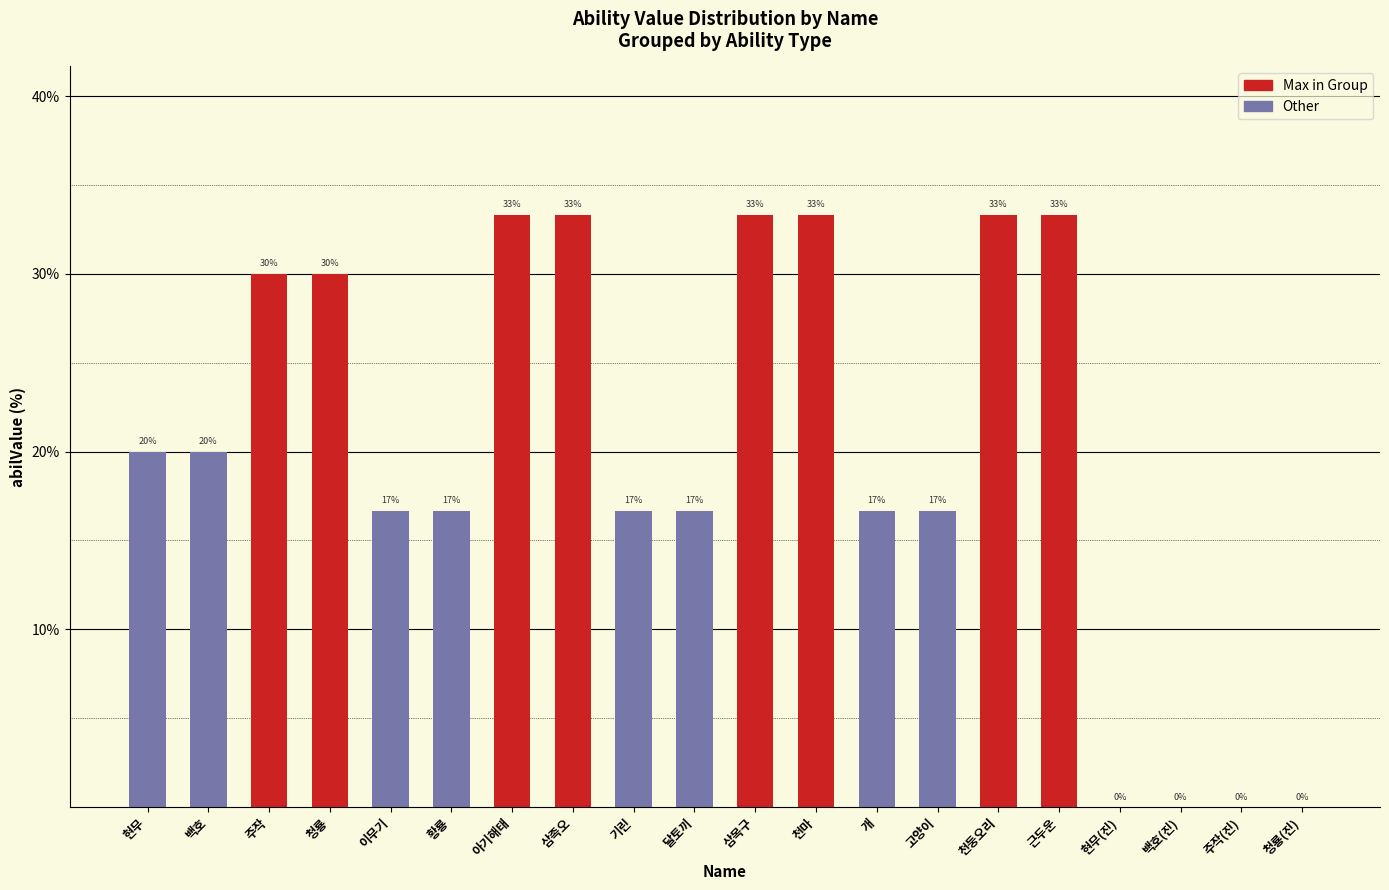

Are the bars horizontal?

No